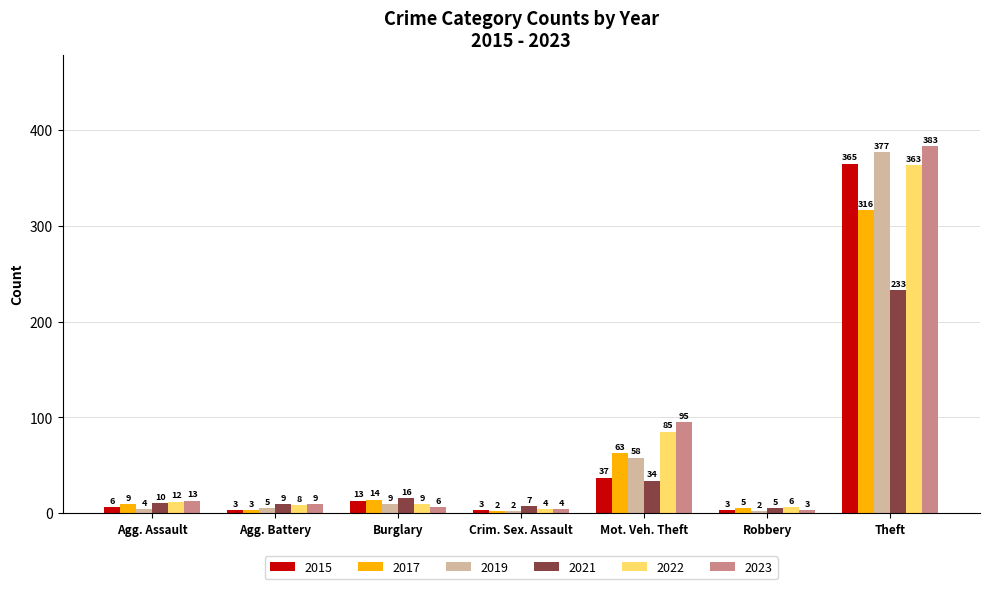

What is the value of the 2015 bar at the 2nd from the left?

3